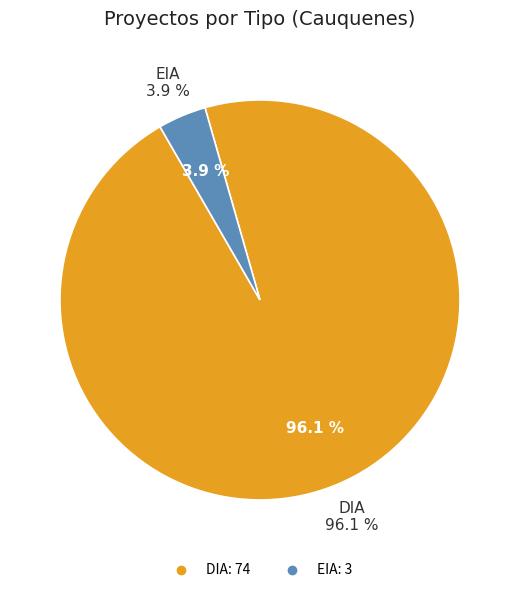

Rank the categories by value from highest to lowest.

DIA, EIA